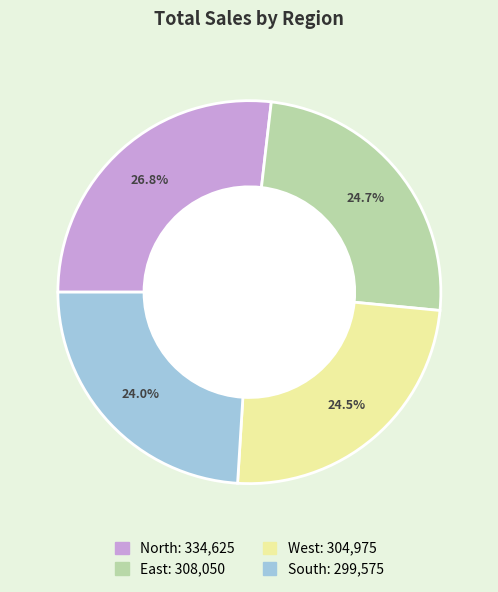

Which has a higher value, West or North?

North